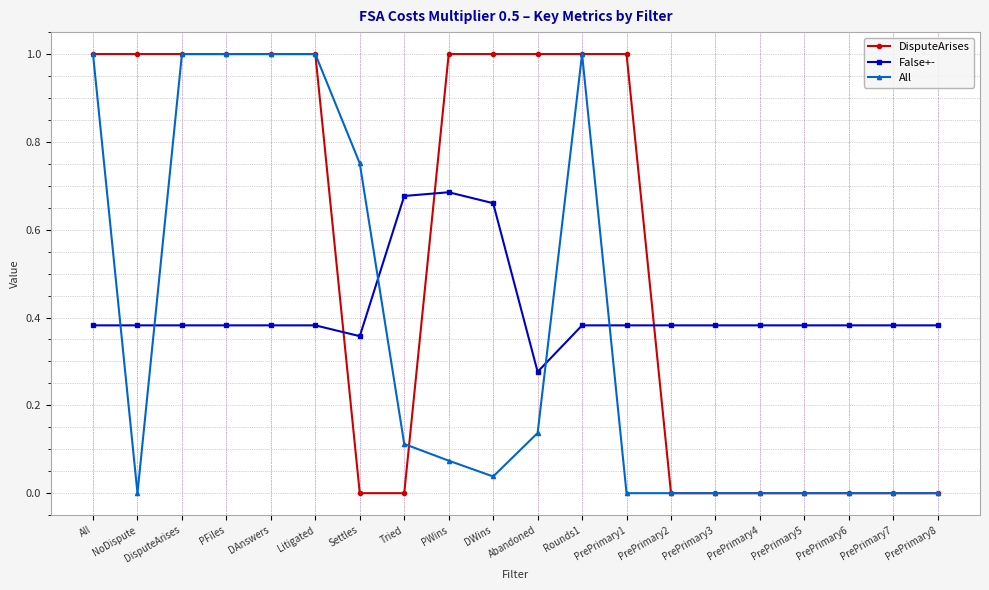

Between PrePrimary1 and PrePrimary7, which series saw the biggest shift?

DisputeArises